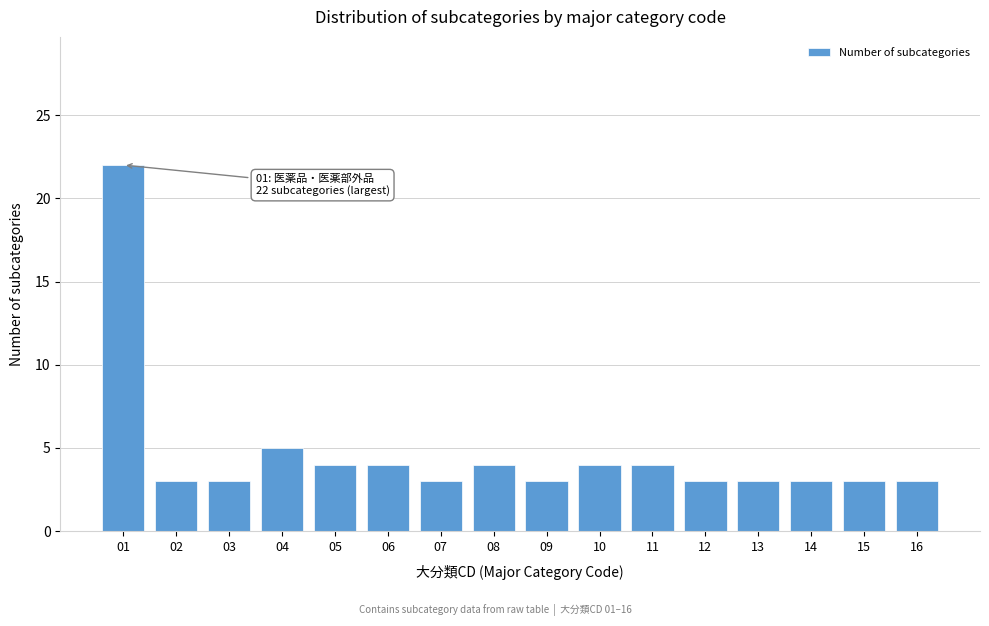

Reading right to left, list all the values displayed in this chart.

16=3	15=3	14=3	13=3	12=3	11=4	10=4	09=3	08=4	07=3	06=4	05=4	04=5	03=3	02=3	01=22